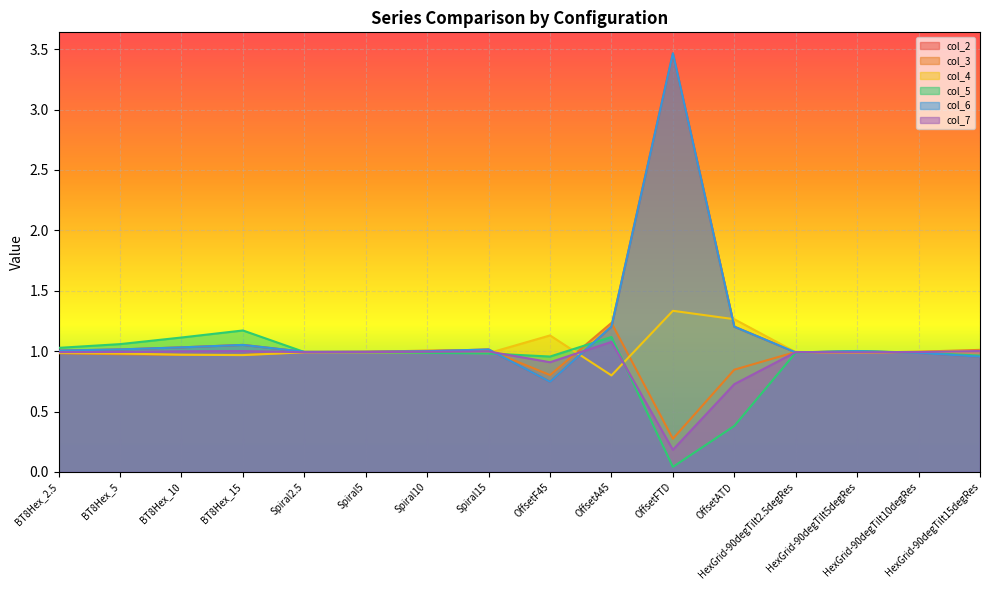

True or false: col_5 has a value of 0.0 at OffsetFTD.

True